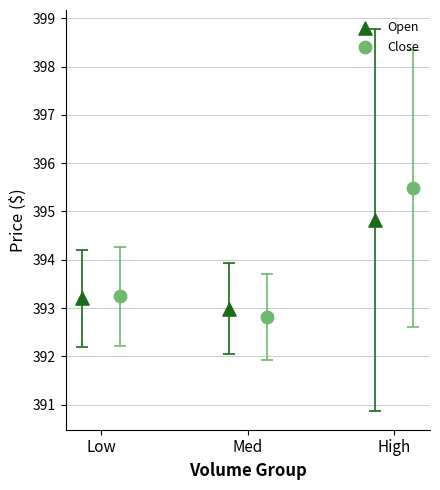

Which series has the widest spread of Y values?

Close